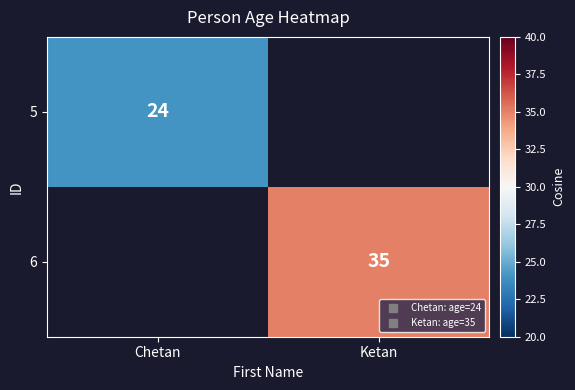

Rank the series by their maximum value, from lowest to highest.

5, 6